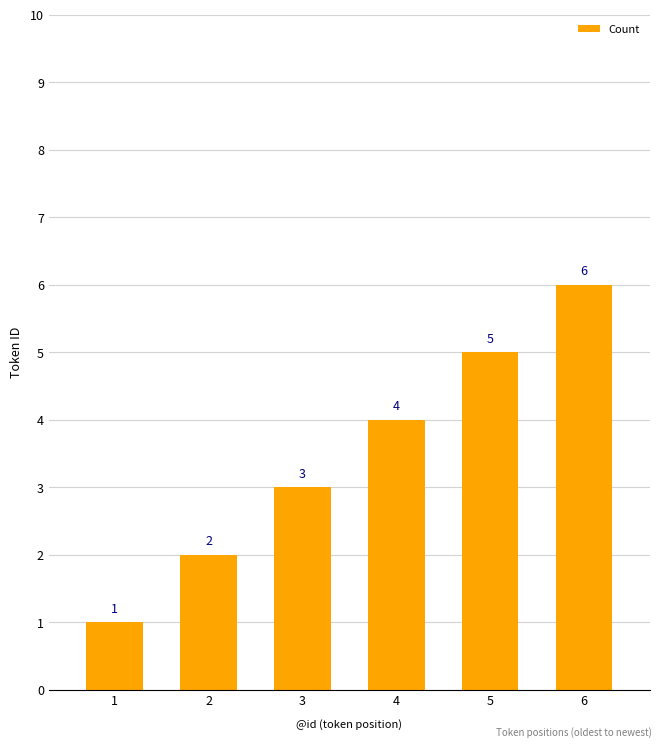

At which category does the chart reach its minimum across all series?

1